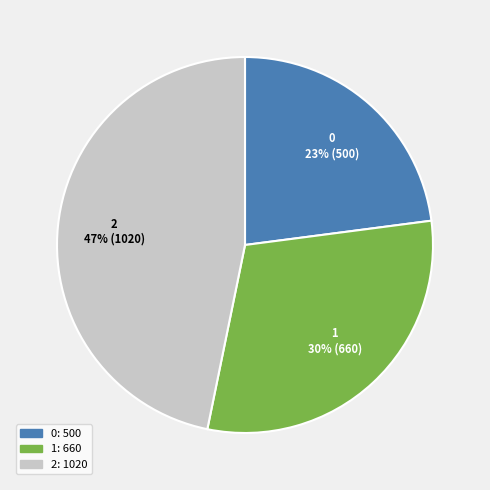

Rank the categories by value from lowest to highest.

0, 1, 2